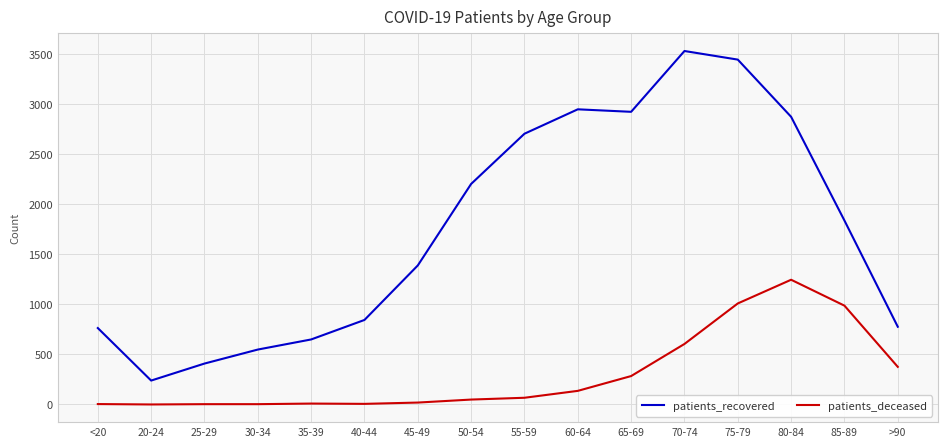

The value of patients_recovered at 85-89 is 2976. True or false?

False